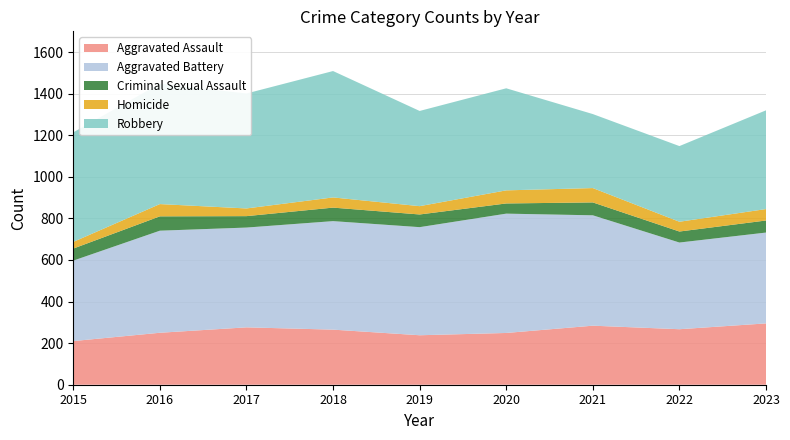

Reading right to left, extract all data points from this chart.

Aggravated Assault: 295	267	284	249	238	265	276	250	210
Aggravated Battery: 437	417	531	574	520	522	480	491	387
Criminal Sexual Assault: 58	53	62	49	61	65	55	69	58
Homicide: 55	47	69	63	40	49	37	59	32
Robbery: 475	364	356	491	458	608	553	579	527